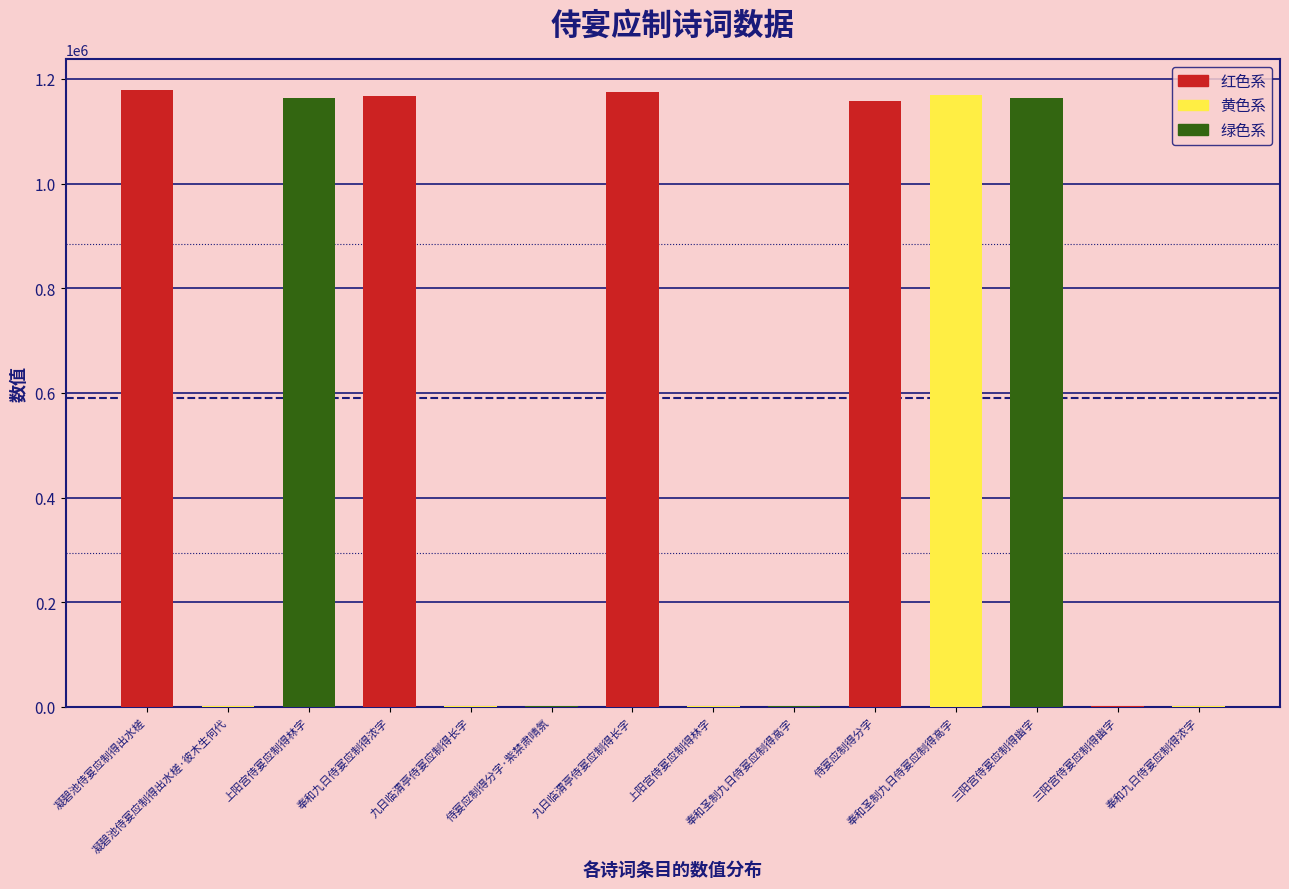

List the labels in order of value, largest first.

凝碧池侍宴应制得出水槎, 九日临渭亭侍宴应制得长字, 奉和圣制九日侍宴应制得高字, 奉和九日侍宴应制得浓字, 上阳宫侍宴应制得林字, 三阳宫侍宴应制得幽字, 侍宴应制得分字, 九日临渭亭侍宴应制得长字, 奉和九日侍宴应制得浓字, 侍宴应制得分字·紫禁肃晴氛, 凝碧池侍宴应制得出水槎·彼木生何代, 奉和圣制九日侍宴应制得高字, 三阳宫侍宴应制得幽字, 上阳宫侍宴应制得林字